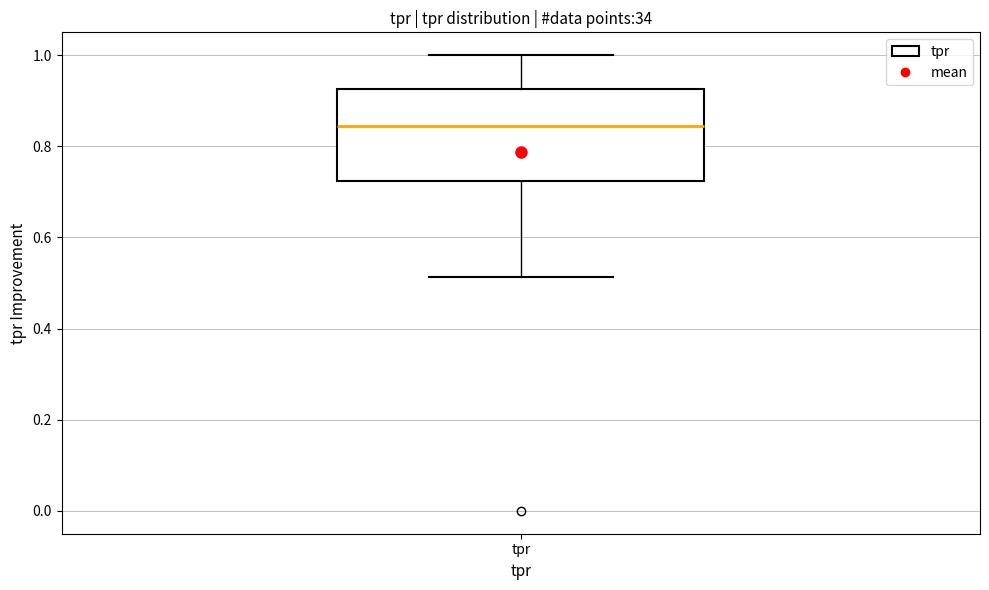

Where is the upper edge of the box for tpr on the y-axis? The values are not printed on the chart, so give them approximately, as read against the axis.

0.92